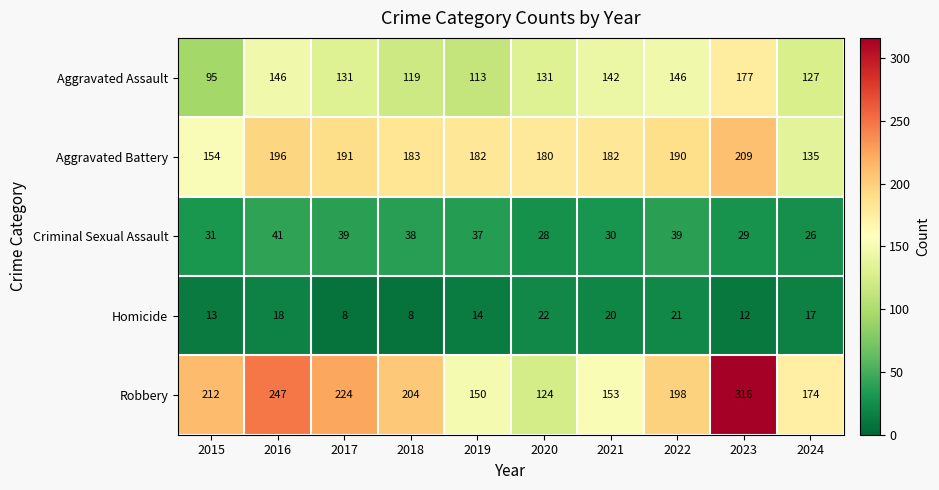

What value does the Robbery series have at 2022, to the nearest 10?

200